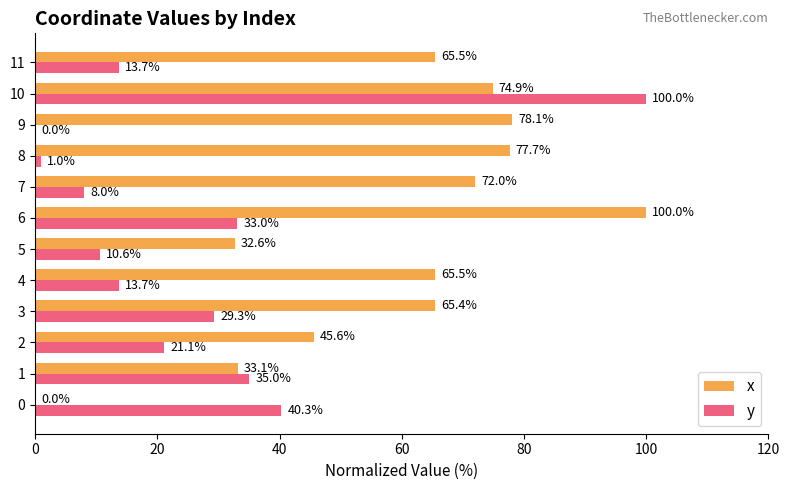

What is the greatest value displayed?

100.0